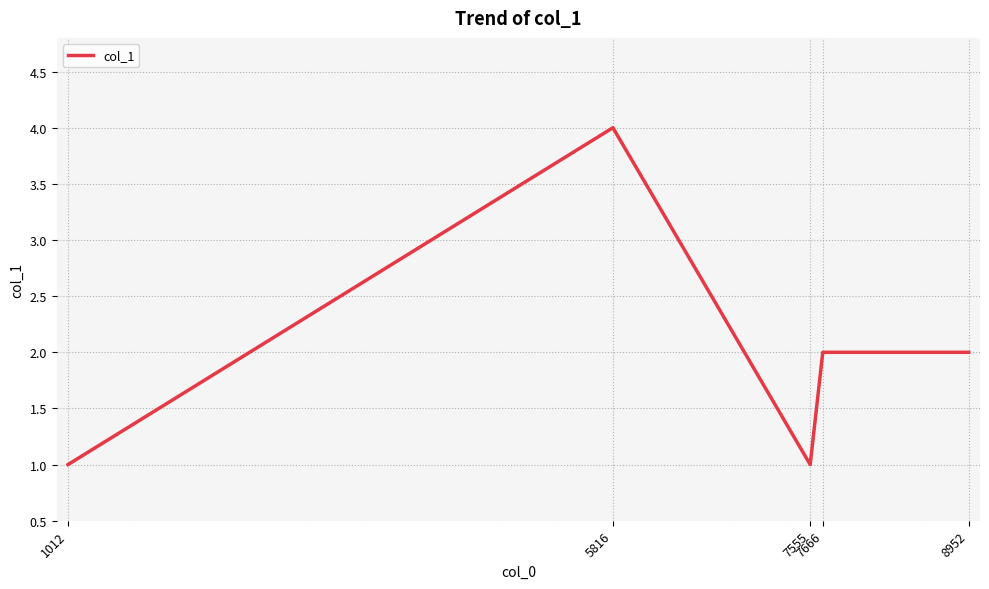

What is the difference between the second highest and second lowest values?

1